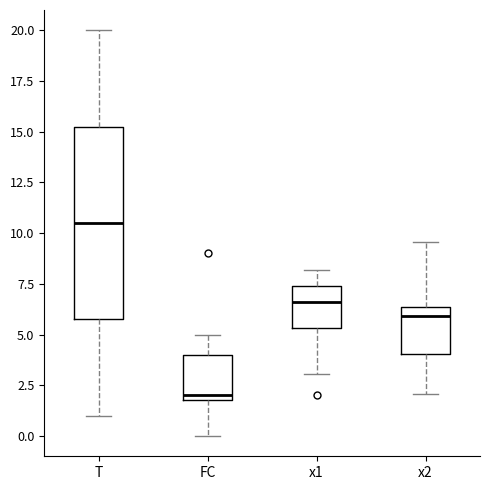

Which box's median line is the highest?

T